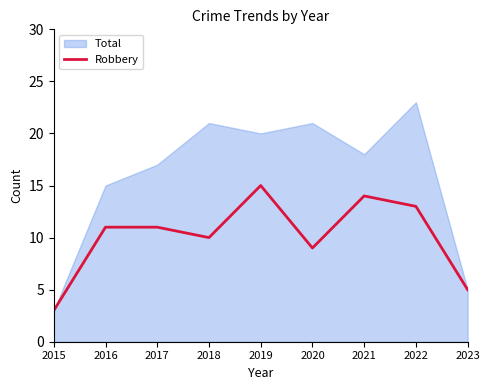

At which label is the value closest to 9?

2020